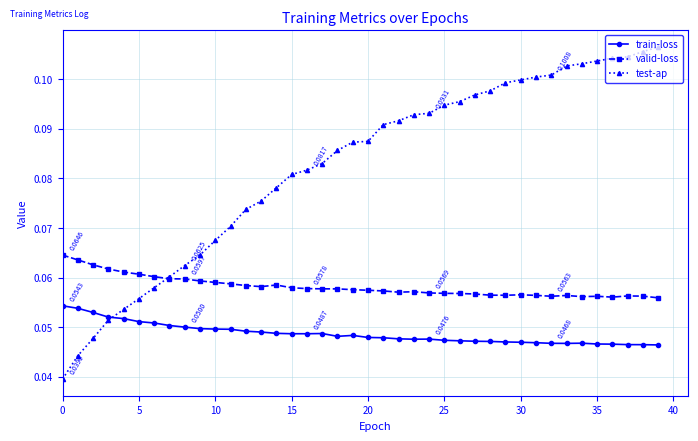

Which series has the largest total across all categories?

test-ap